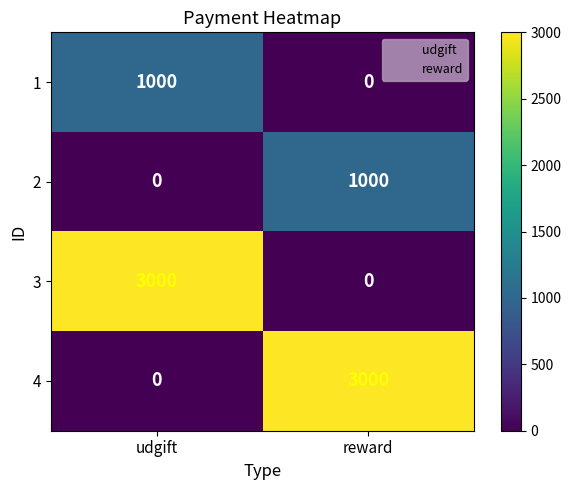

True or false: 2 has a value of 1000 at reward.

True